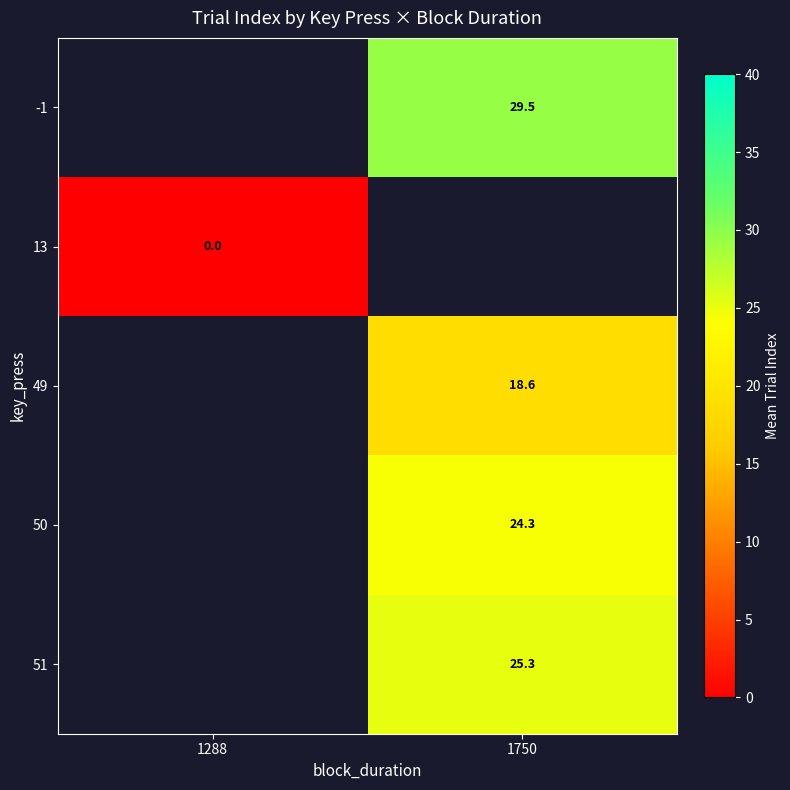

The value of 49 at 1750 is 27.9. True or false?

False